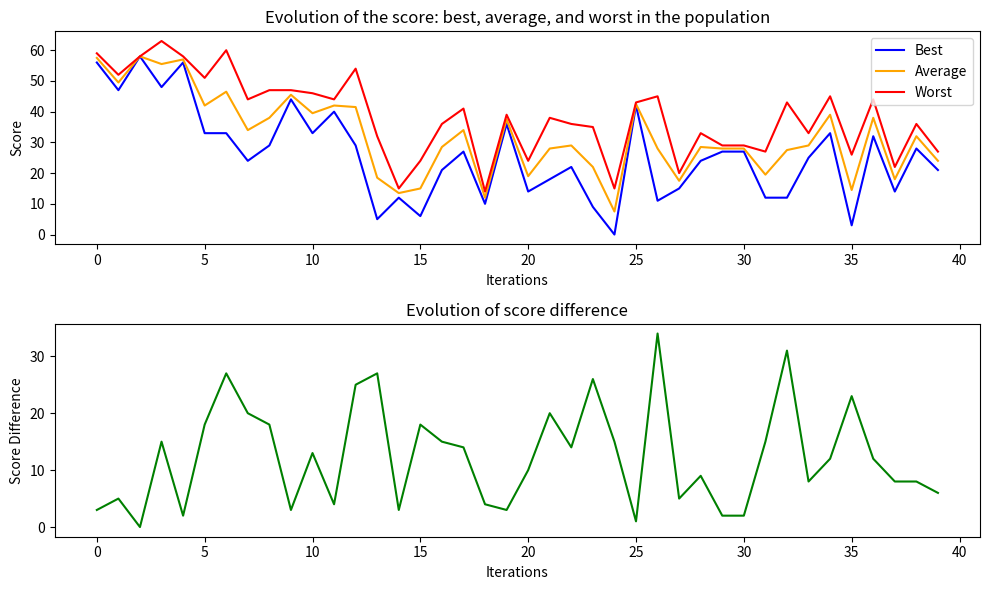

Reading left to right, extract all data points from this chart.

Best: 56.0	47.0	58.0	48.0	56.0	33.0	33.0	24.0	29.0	44.0	33.0	40.0	29.0	5.0	12.0	6.0	21.0	27.0	10.0	36.0	14.0	18.0	22.0	9.0	0.0	42.0	11.0	15.0	24.0	27.0	27.0	12.0	12.0	25.0	33.0	3.0	32.0	14.0	28.0	21.0
Average: 57.5	49.5	58.0	55.5	57.0	42.0	46.5	34.0	38.0	45.5	39.5	42.0	41.5	18.5	13.5	15.0	28.5	34.0	12.0	37.5	19.0	28.0	29.0	22.0	7.5	42.5	28.0	17.5	28.5	28.0	28.0	19.5	27.5	29.0	39.0	14.5	38.0	18.0	32.0	24.0
Worst: 59.0	52.0	58.0	63.0	58.0	51.0	60.0	44.0	47.0	47.0	46.0	44.0	54.0	32.0	15.0	24.0	36.0	41.0	14.0	39.0	24.0	38.0	36.0	35.0	15.0	43.0	45.0	20.0	33.0	29.0	29.0	27.0	43.0	33.0	45.0	26.0	44.0	22.0	36.0	27.0
Score Difference: 3.0	5.0	0.0	15.0	2.0	18.0	27.0	20.0	18.0	3.0	13.0	4.0	25.0	27.0	3.0	18.0	15.0	14.0	4.0	3.0	10.0	20.0	14.0	26.0	15.0	1.0	34.0	5.0	9.0	2.0	2.0	15.0	31.0	8.0	12.0	23.0	12.0	8.0	8.0	6.0